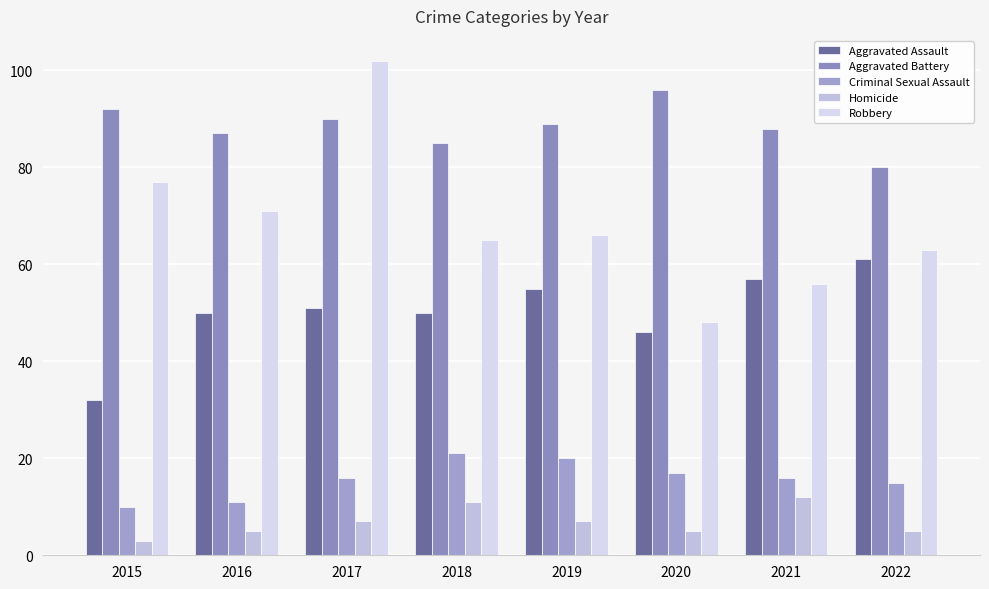

At which label is Homicide closest to 7?

2017